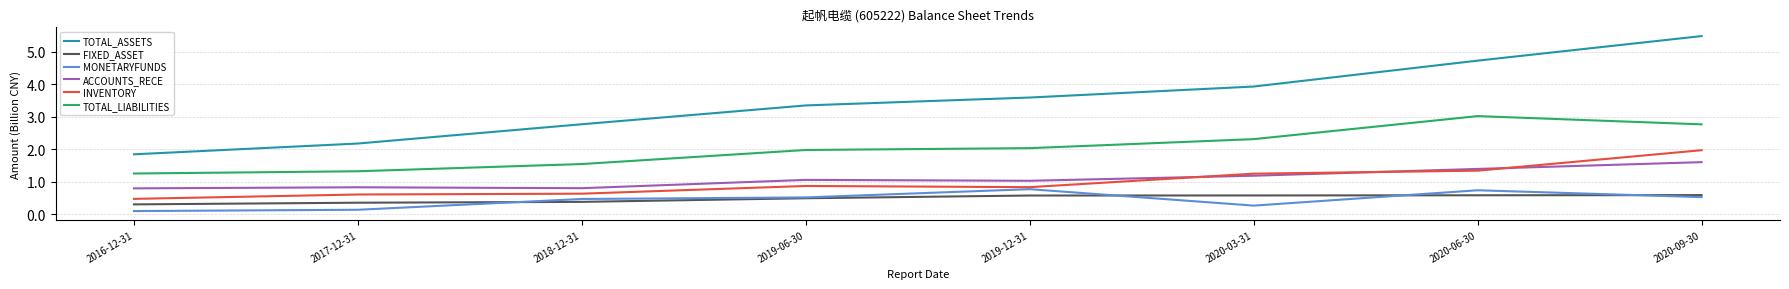

What is the greatest value displayed?

5.5